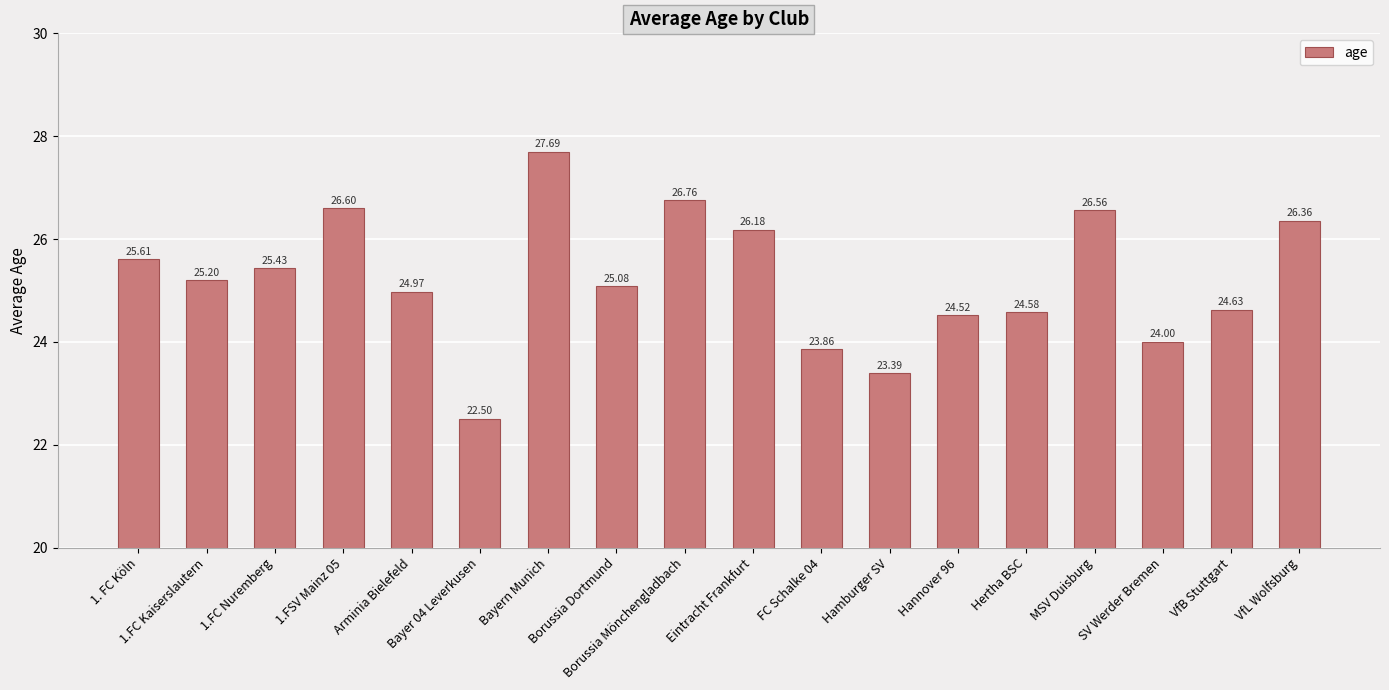

How many bars are there in total?

18